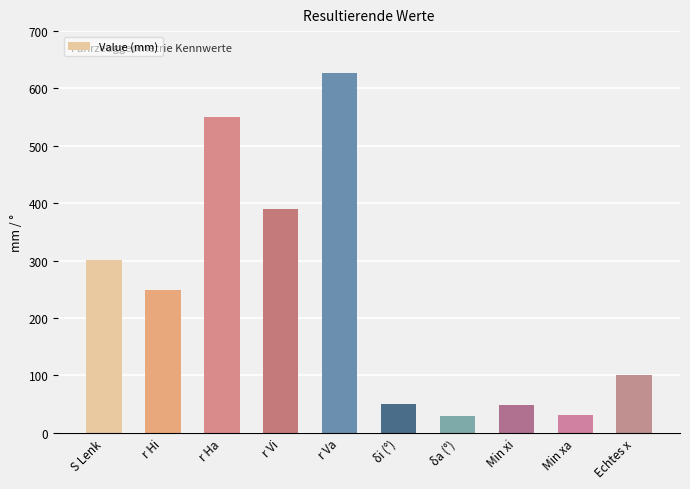

The value at r Vi is 390.2. True or false?

True